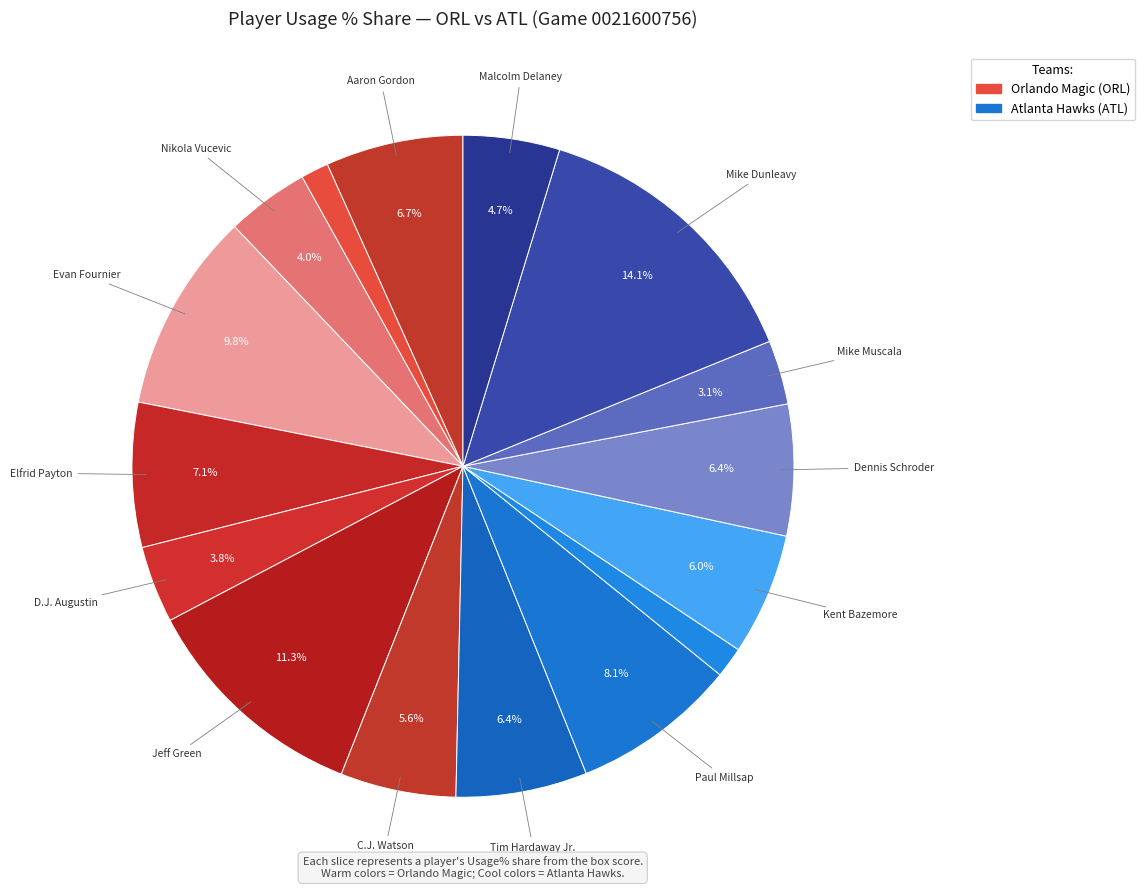

How many segments does this pie chart have?

16